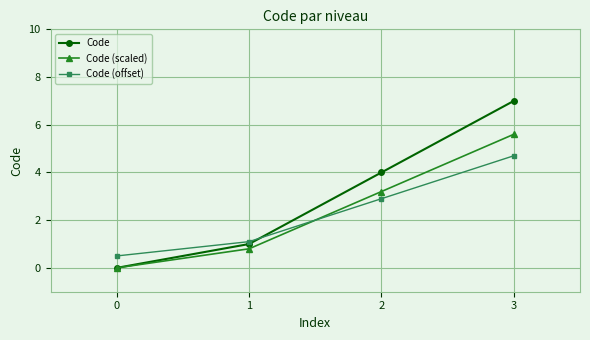

Between 1 and 3, which series saw the biggest shift?

Code